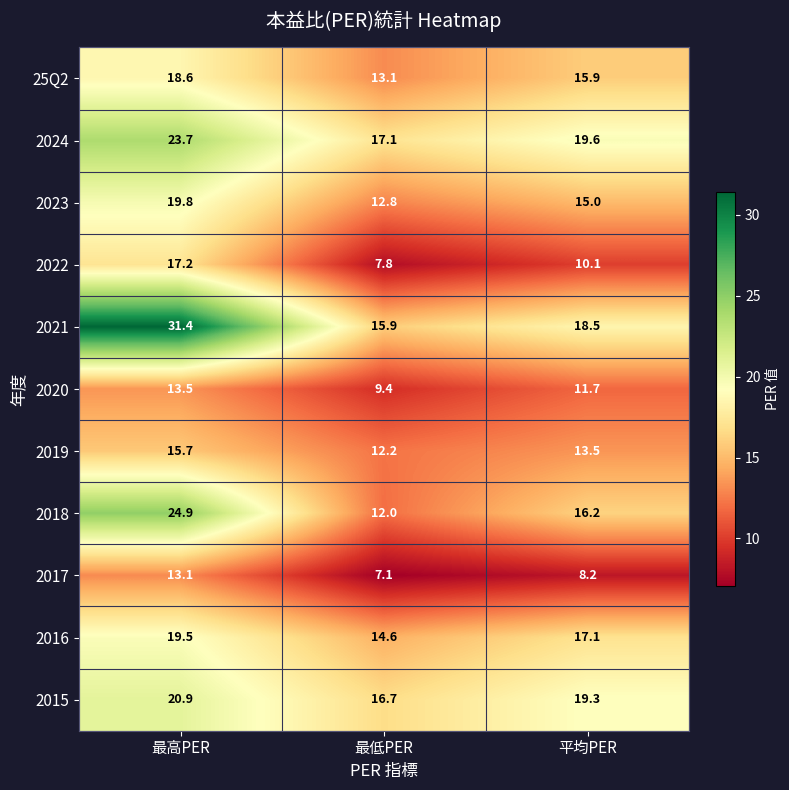

At which label does 2016 first exceed 17?

最高PER